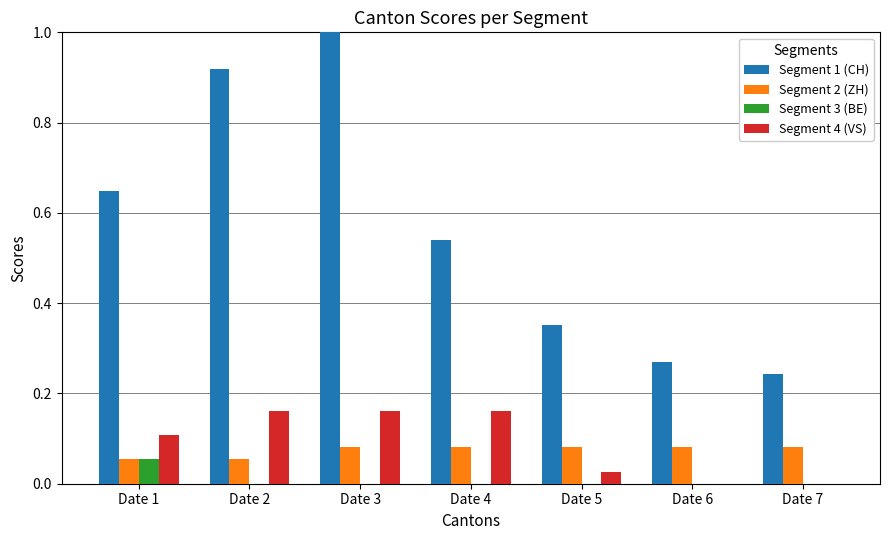

The value of Segment 2 (ZH) at Date 6 is 0.1. True or false?

True